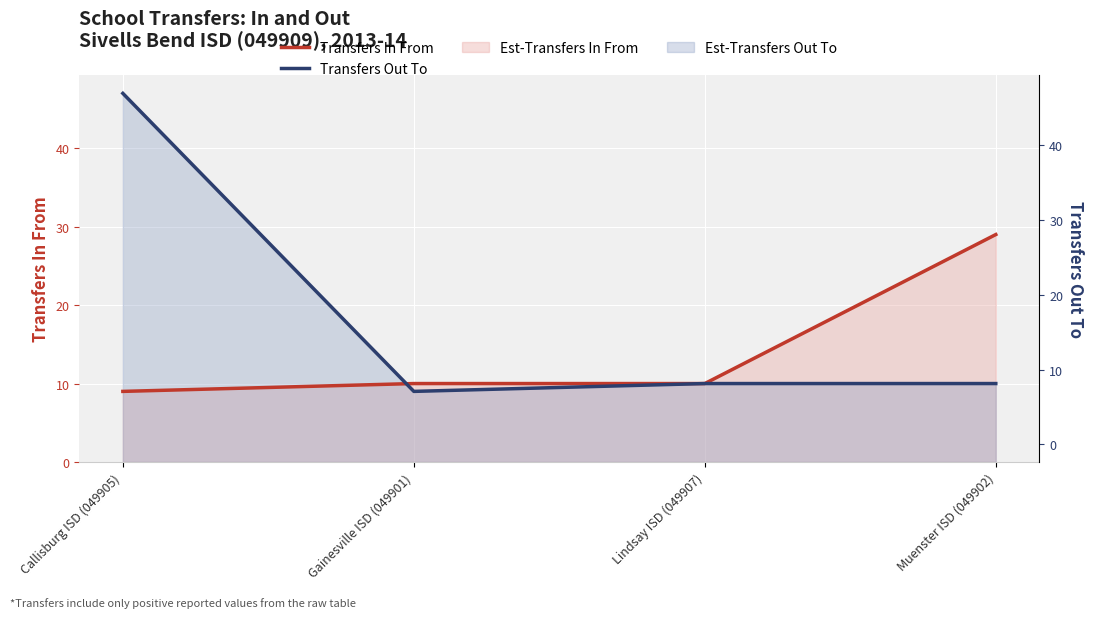

At which label does Transfers In From reach its peak?

Muenster ISD (049902)